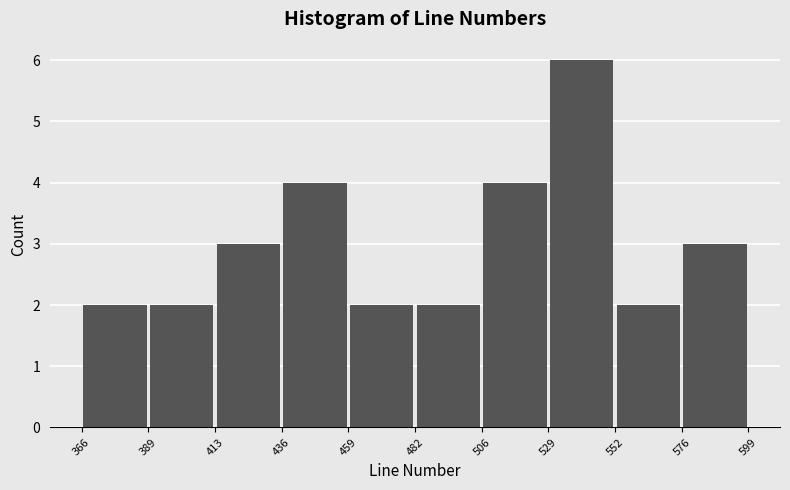

What is the height of the bar covering 436 to 459 on the x-axis? The values are not printed on the chart, so give them approximately, as read against the axis.

4